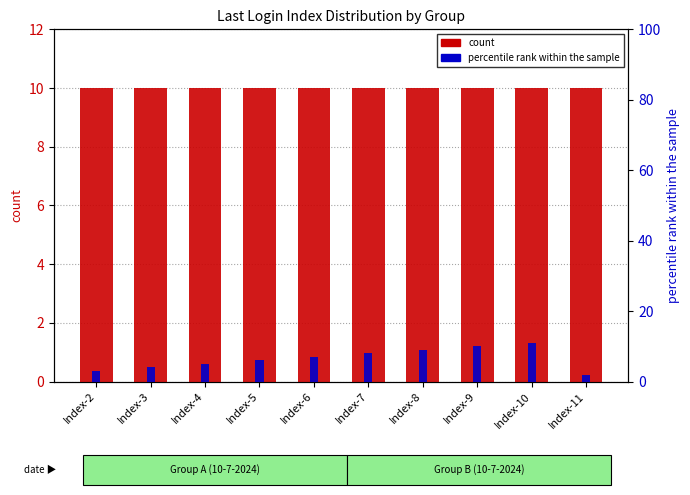

What is the approximate value of percentile rank within the sample at Index-2?

3